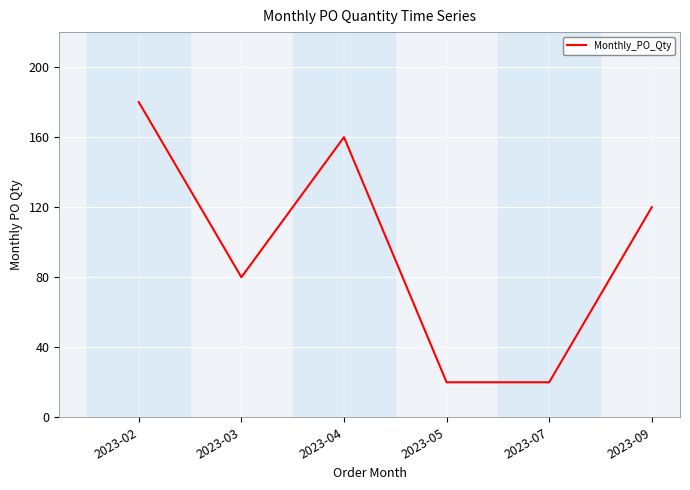

How many distinct data groups are displayed?

1